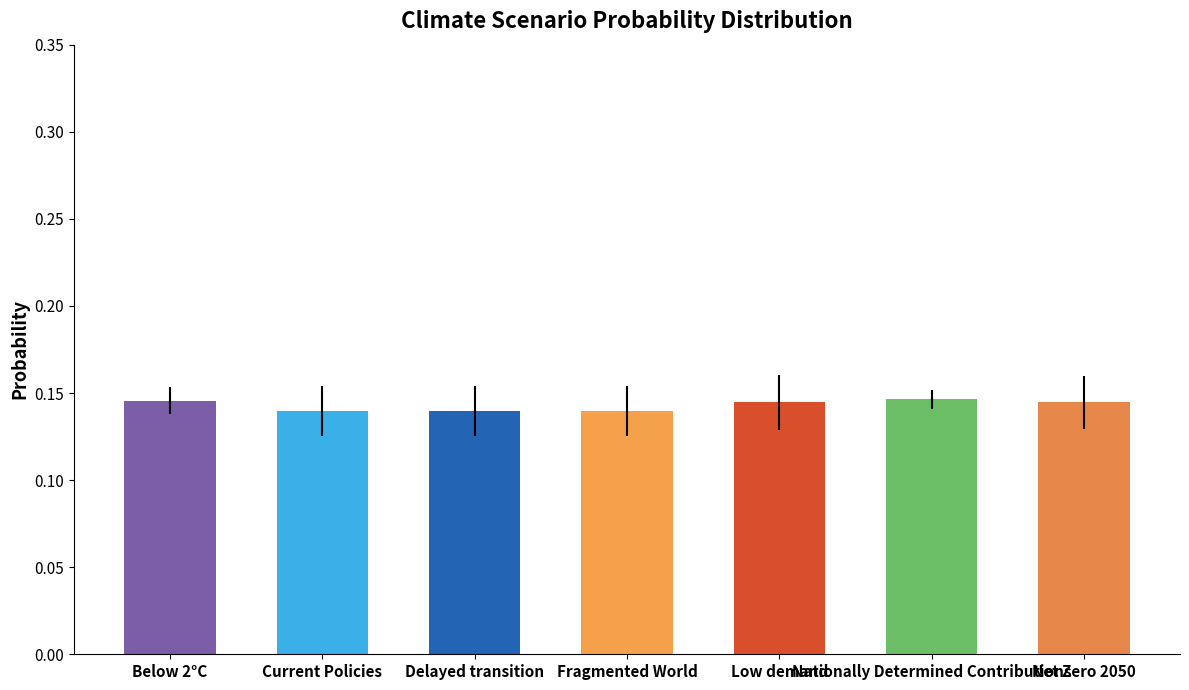

Count the values in the range 0 to 1.

7